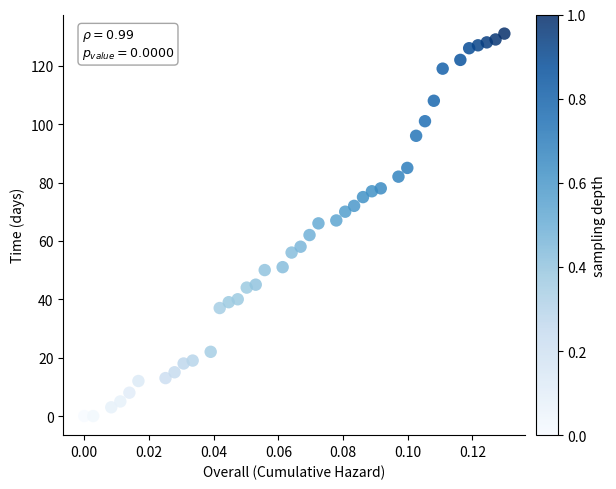

What is the range of Y values (max minus min)?

131